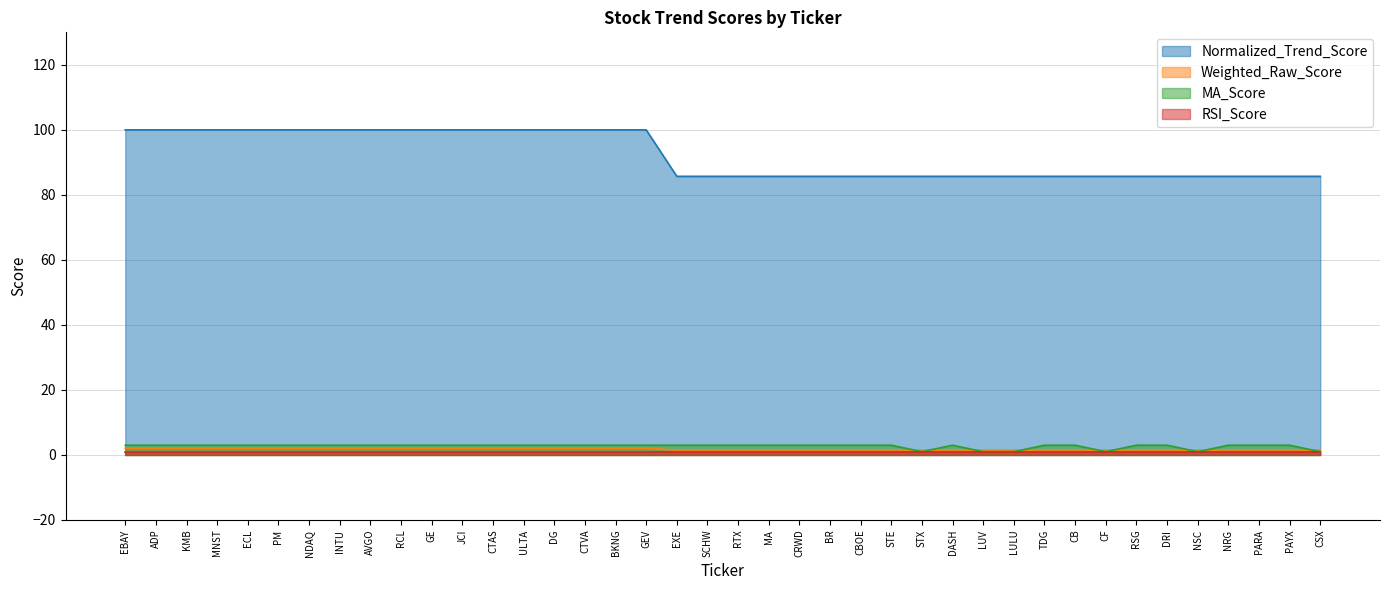

What is the label of the 25th point from the right?

CTVA